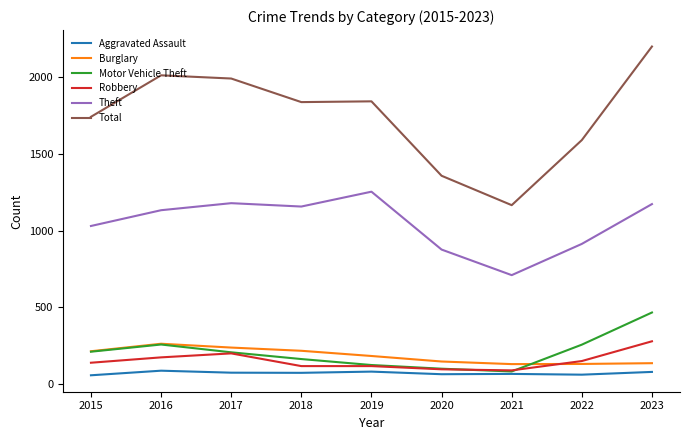

True or false: Motor Vehicle Theft and Theft intersect in this chart.

False